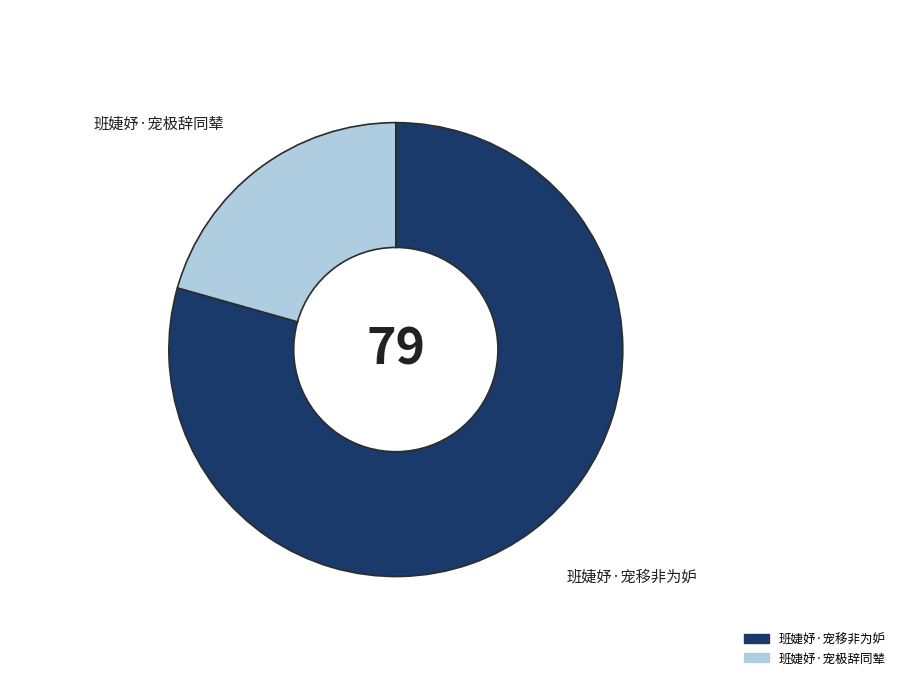

Is the sum of 班婕妤·宠极辞同辇 and 班婕妤·宠移非为妒 greater than half?

Yes